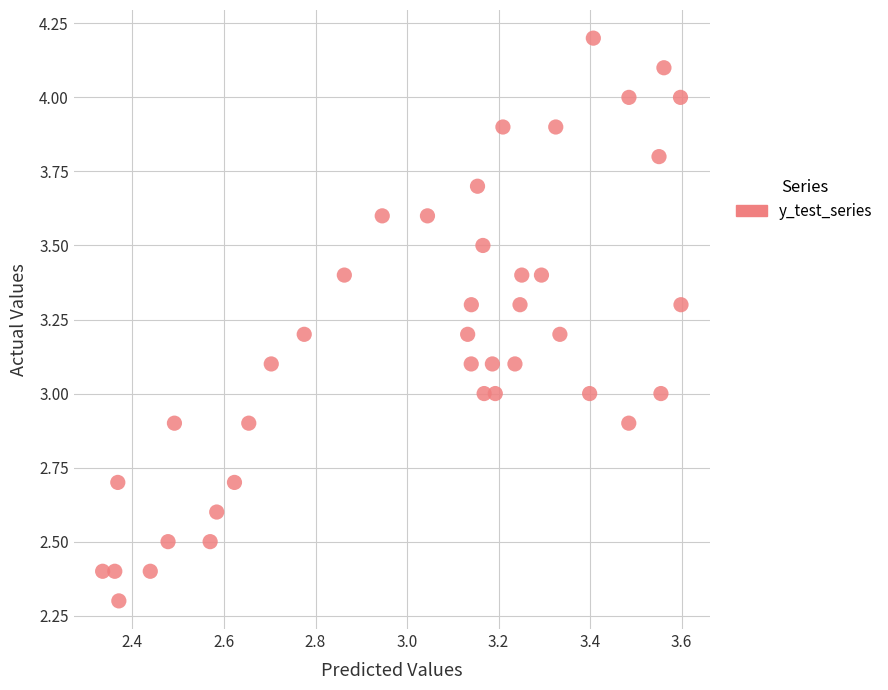

What is the range of Y values (max minus min)?

1.9